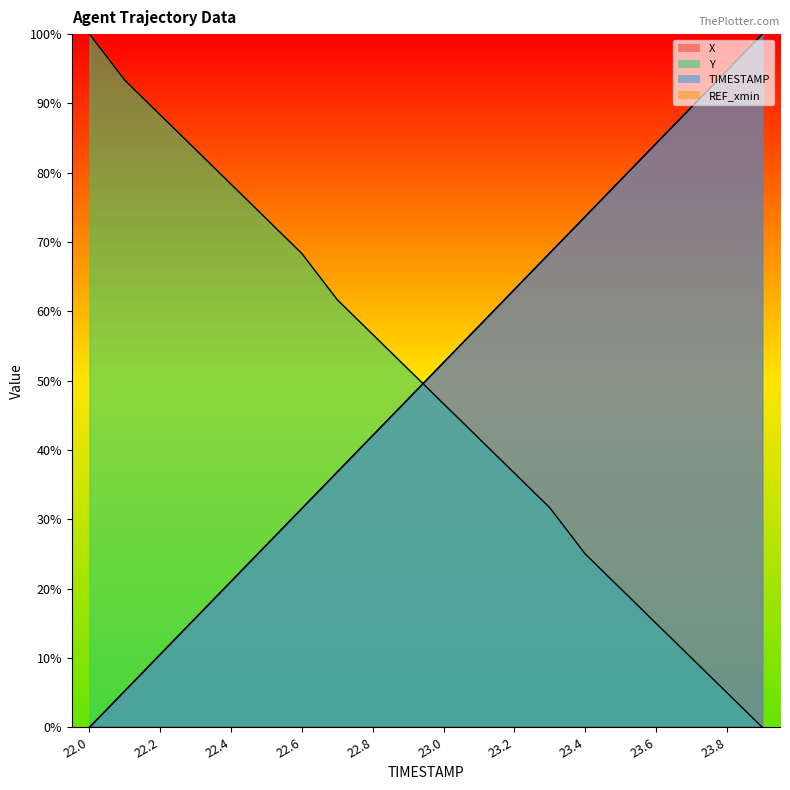

Reading right to left, extract all data points from this chart.

X: 23.9=100.0	23.8=94.7	23.7=89.5	23.6=84.2	23.5=79.0	23.4=73.7	23.3=68.4	23.2=63.2	23.1=57.9	23.0=52.6	22.9=47.4	22.8=42.1	22.7=36.8	22.6=31.6	22.5=26.3	22.4=21.0	22.3=15.8	22.2=10.5	22.1=5.3	22.0=0.0
Y: 23.9=0.0	23.8=5.0	23.7=10.0	23.6=15.0	23.5=20.0	23.4=25.0	23.3=31.7	23.2=36.7	23.1=41.7	23.0=46.7	22.9=51.7	22.8=56.7	22.7=61.7	22.6=68.3	22.5=73.3	22.4=78.3	22.3=83.3	22.2=88.3	22.1=93.3	22.0=100.0
TIMESTAMP: 23.9=100.0	23.8=94.7	23.7=89.5	23.6=84.2	23.5=78.9	23.4=73.7	23.3=68.4	23.2=63.2	23.1=57.9	23.0=52.6	22.9=47.4	22.8=42.1	22.7=36.8	22.6=31.6	22.5=26.3	22.4=21.1	22.3=15.8	22.2=10.5	22.1=5.3	22.0=0.0